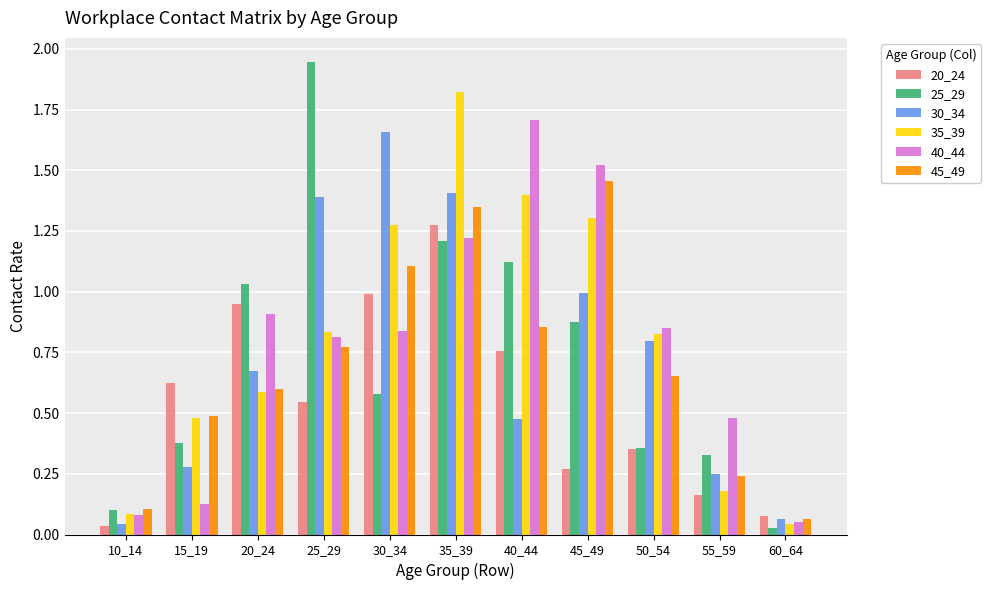

At which category is the sum across all series the highest?

35_39